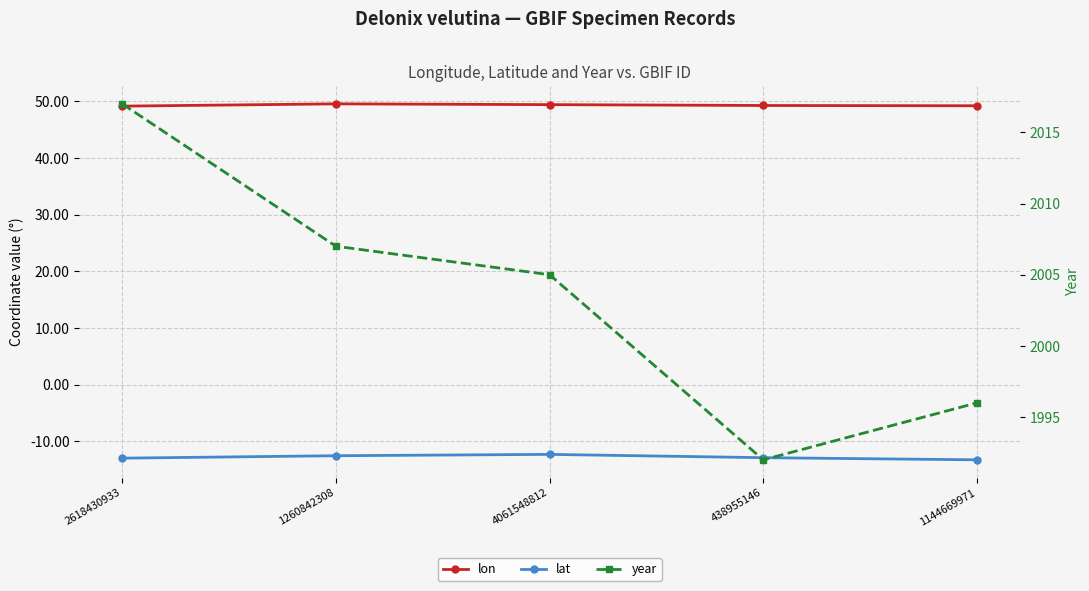

What are all the series names shown in the legend?

lon, lat, year